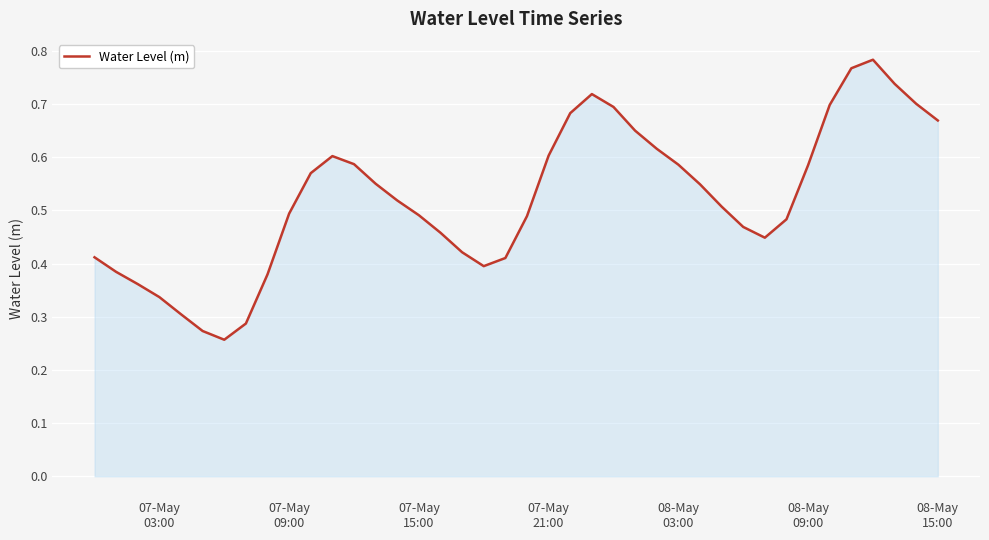

What is the smallest value displayed?

0.3